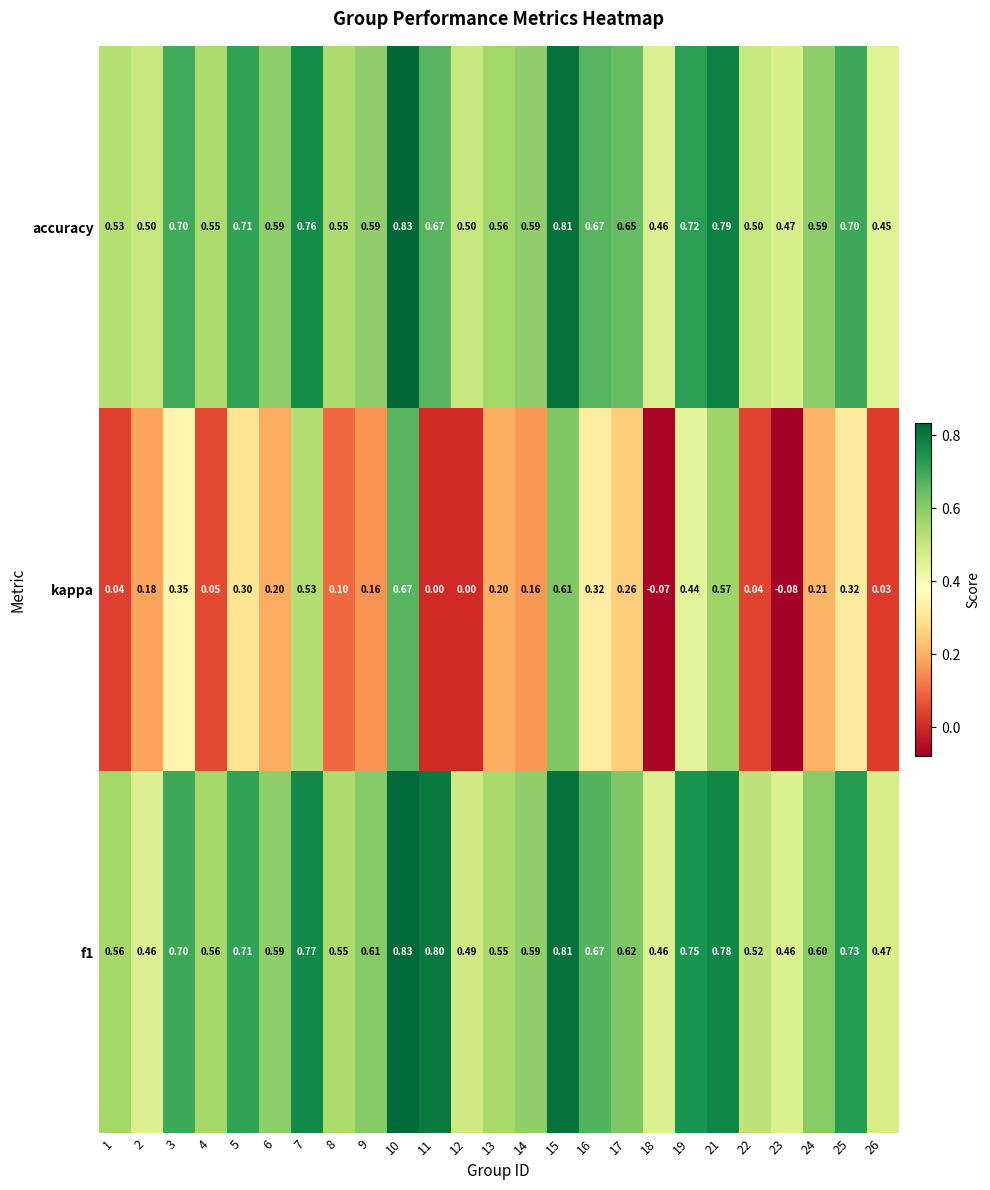

Between 4 and 18, which series saw the biggest shift?

kappa